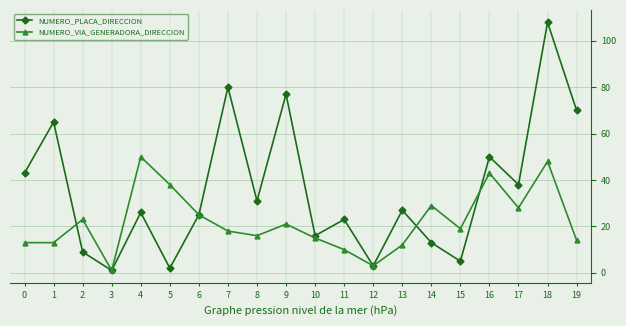

The NUMERO_VIA_GENERADORA_DIRECCION series shows 25 at 6. True or false?

True